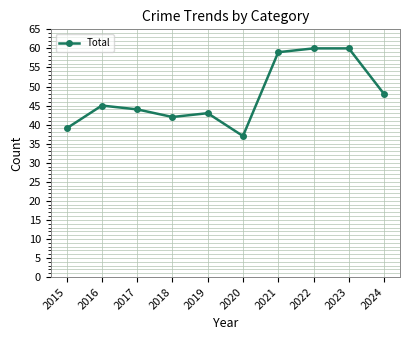

What is the greatest value displayed?

60